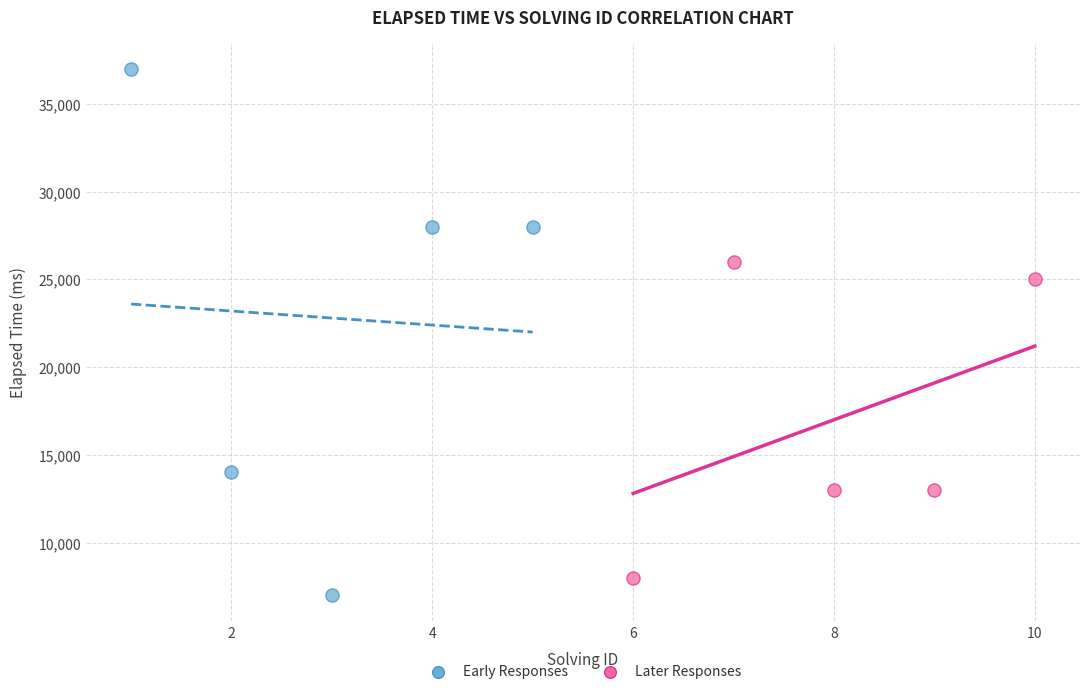

Which series reaches the maximum Y coordinate?

Early Responses